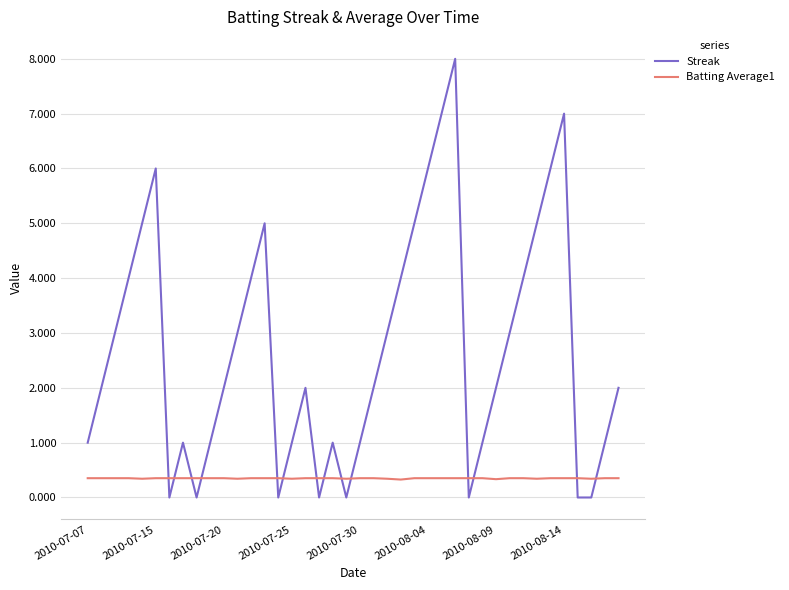

Rank the series by their maximum value, from lowest to highest.

Batting Average1, Streak